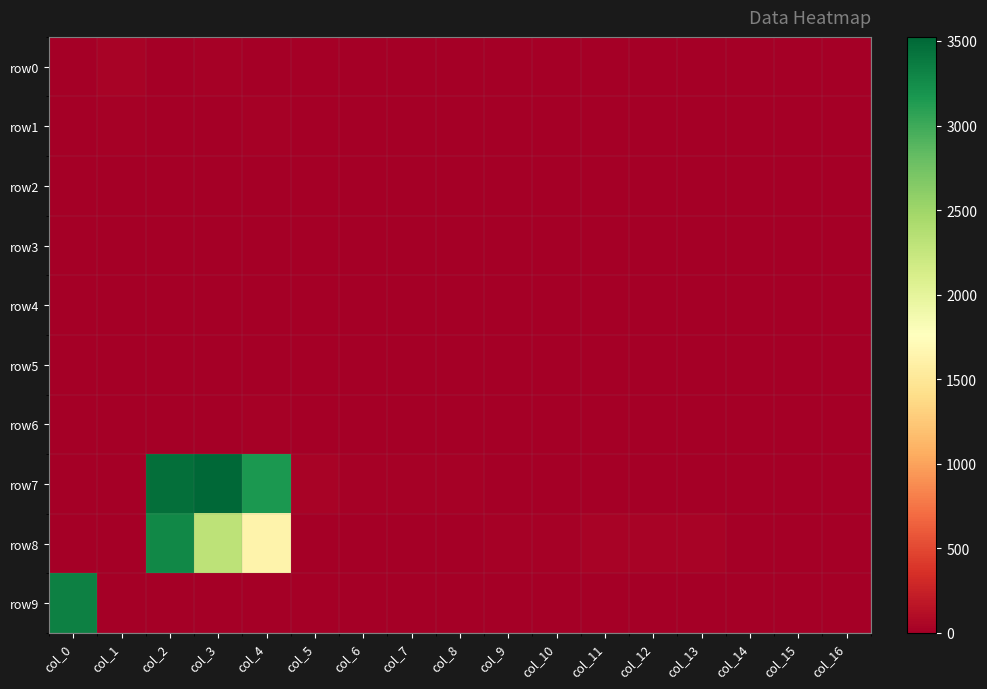

Reading right to left, list all the values displayed in this chart.

row0: col_16=0	col_15=0	col_14=0	col_13=0	col_12=0	col_11=0	col_10=0	col_9=0	col_8=0	col_7=0	col_6=0	col_5=0	col_4=0	col_3=15	col_2=7	col_1=31	col_0=0
row1: col_16=0	col_15=0	col_14=0	col_13=0	col_12=0	col_11=0	col_10=0	col_9=0	col_8=0	col_7=0	col_6=0	col_5=0	col_4=15	col_3=4	col_2=6	col_1=23	col_0=0
row2: col_16=0	col_15=0	col_14=0	col_13=0	col_12=0	col_11=0	col_10=0	col_9=0	col_8=0	col_7=0	col_6=0	col_5=0	col_4=11	col_3=0	col_2=2	col_1=8	col_0=0
row3: col_16=0	col_15=4	col_14=7	col_13=8	col_12=7	col_11=6	col_10=4	col_9=0	col_8=0	col_7=0	col_6=0	col_5=0	col_4=0	col_3=0	col_2=0	col_1=0	col_0=0
row4: col_16=0	col_15=0	col_14=0	col_13=0	col_12=0	col_11=0	col_10=0	col_9=0	col_8=0	col_7=0	col_6=0	col_5=0	col_4=0	col_3=0	col_2=0	col_1=0	col_0=0
row5: col_16=0	col_15=0	col_14=0	col_13=0	col_12=0	col_11=0	col_10=0	col_9=0	col_8=0	col_7=0	col_6=0	col_5=0	col_4=10	col_3=6	col_2=0	col_1=0	col_0=0
row6: col_16=0	col_15=0	col_14=0	col_13=0	col_12=0	col_11=0	col_10=0	col_9=0	col_8=0	col_7=0	col_6=0	col_5=0	col_4=22	col_3=6	col_2=5	col_1=6	col_0=6
row7: col_16=0	col_15=0	col_14=0	col_13=0	col_12=0	col_11=0	col_10=0	col_9=0	col_8=16	col_7=17	col_6=19	col_5=29	col_4=3164	col_3=3524	col_2=3466	col_1=12	col_0=0
row8: col_16=0	col_15=0	col_14=0	col_13=38	col_12=37	col_11=36	col_10=26	col_9=18	col_8=0	col_7=0	col_6=0	col_5=0	col_4=1630	col_3=2312	col_2=3287	col_1=0	col_0=0
row9: col_16=0	col_15=0	col_14=2	col_13=0	col_12=0	col_11=0	col_10=0	col_9=0	col_8=0	col_7=6	col_6=1	col_5=0	col_4=1	col_3=2	col_2=1	col_1=12	col_0=3343